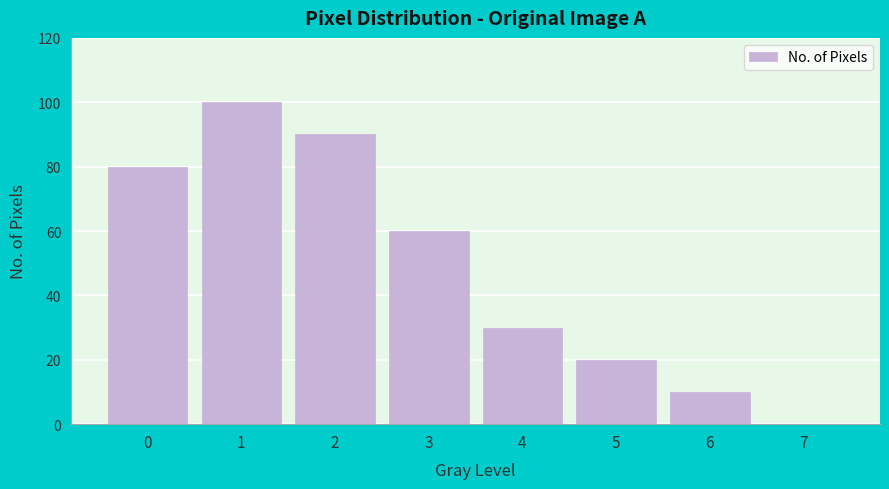

Reading right to left, what are all the values shown in this chart?

7=0	6=10	5=20	4=30	3=60	2=90	1=100	0=80